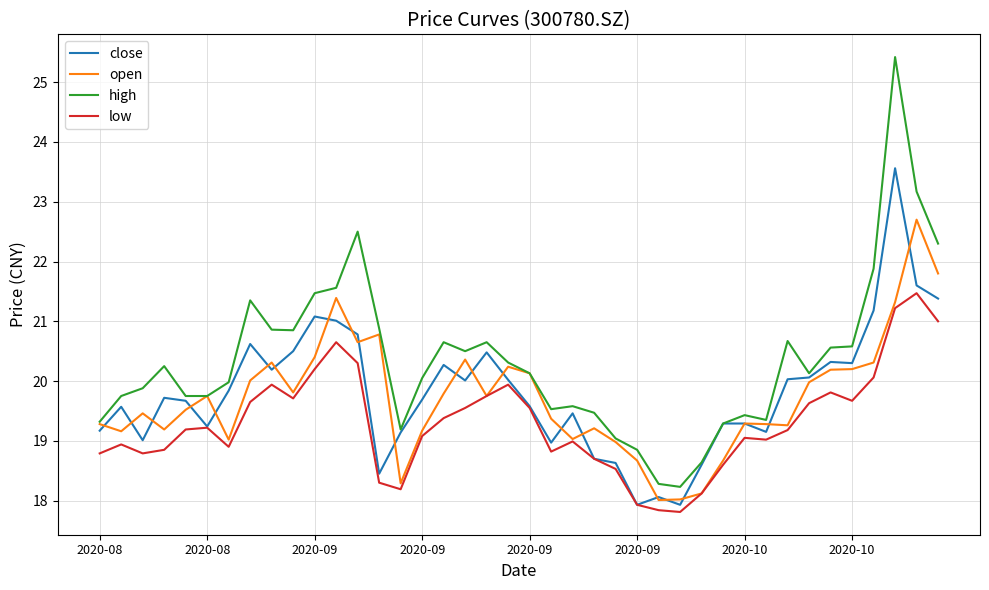

Rank the series by their maximum value, from lowest to highest.

low, open, close, high